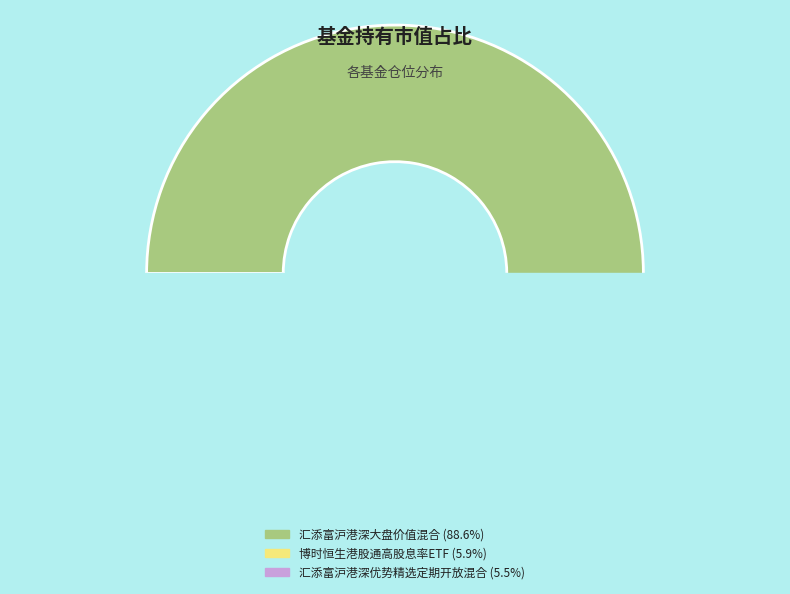

Which slice is the largest?

汇添富沪港深大盘价值混合